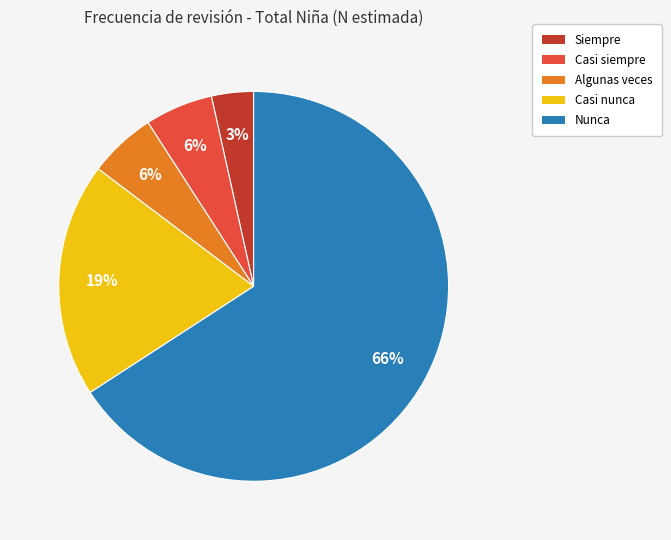

To the nearest percent, what is the combined percentage of Siempre and Casi siempre?

9%